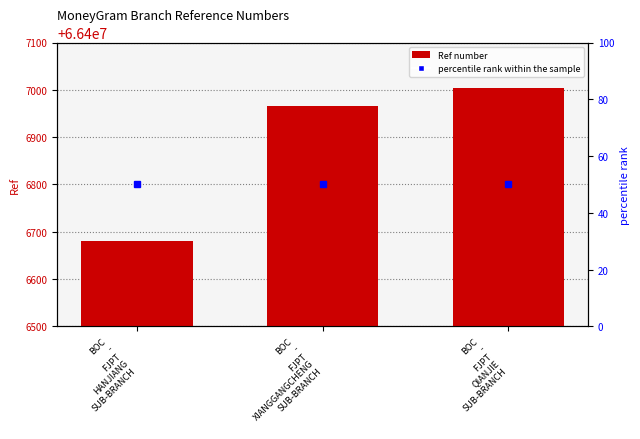

What is the difference between the highest and lowest values at BOC
-
FJPT
QIANJIE
SUB-BRANCH?

66406973